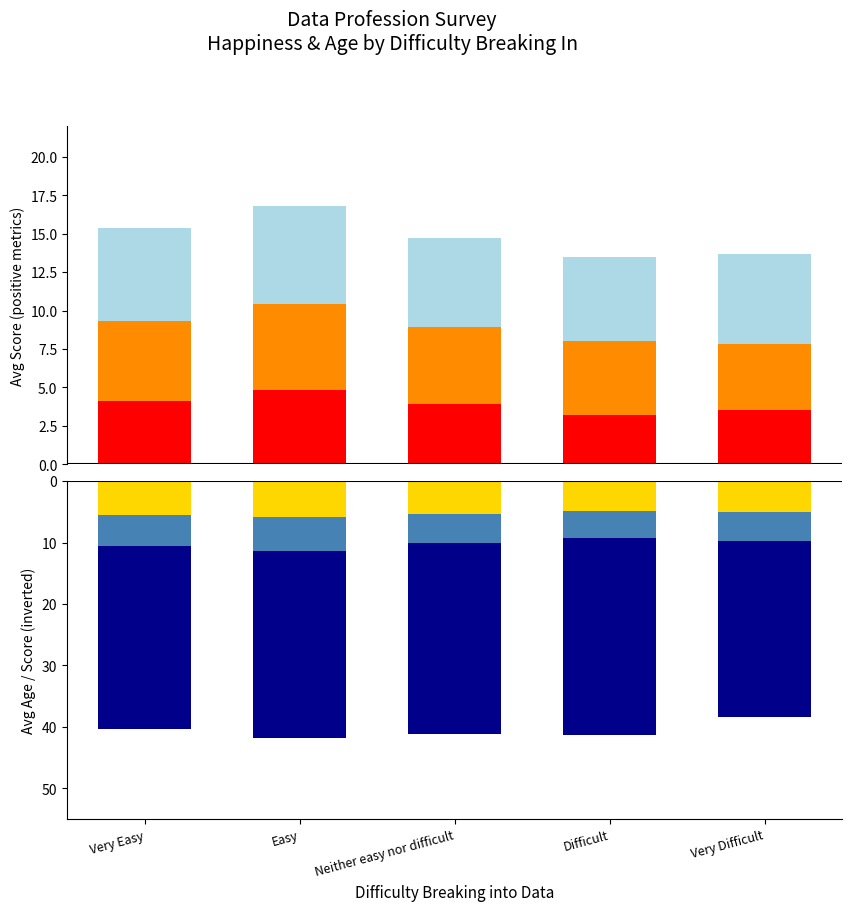

How many bars are there in total?

30